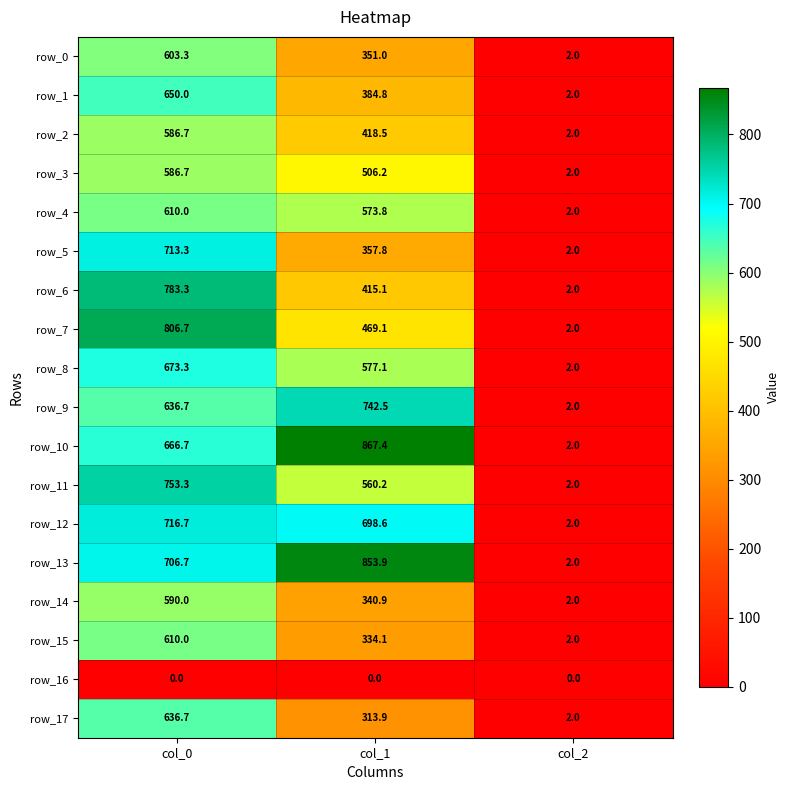

What is the lowest value of the row_1 series?

2.0